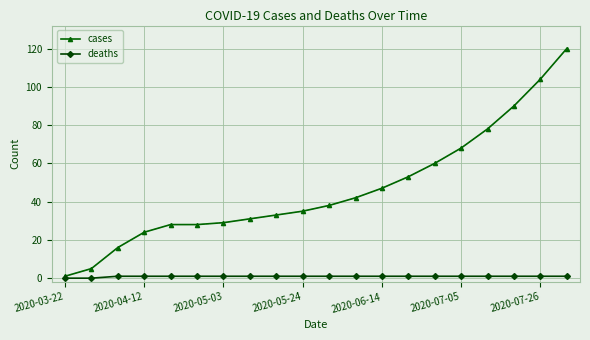

What is the highest value of the cases series?

120